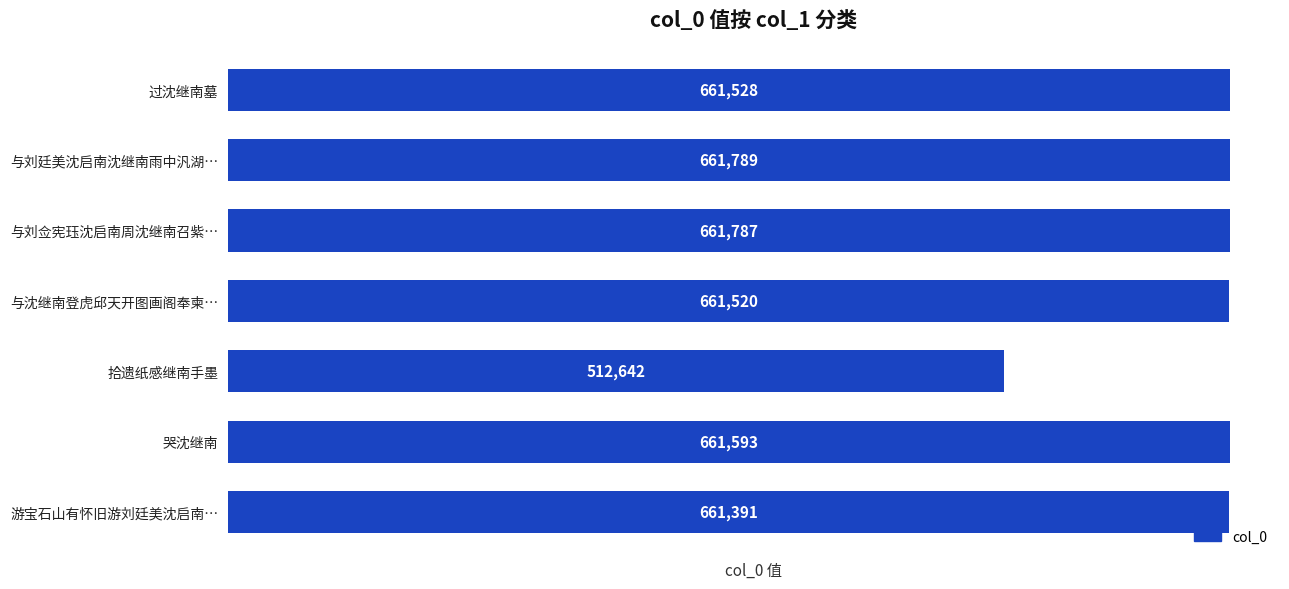

What is the sum of the values at 过沈继南墓 and 与沈继南登虎邱天开图画阁奉柬…?

1323048